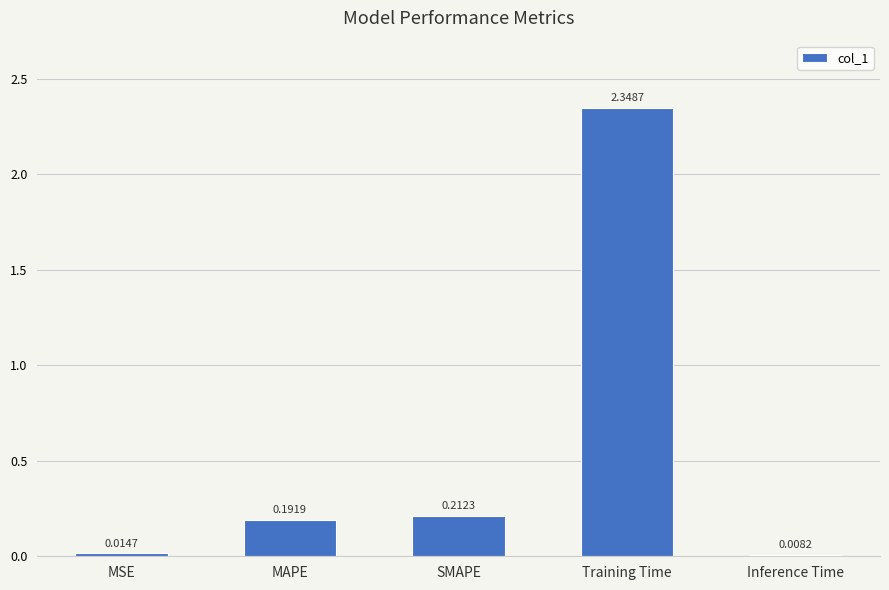

List the labels in order of value, largest first.

Training Time, SMAPE, MAPE, MSE, Inference Time